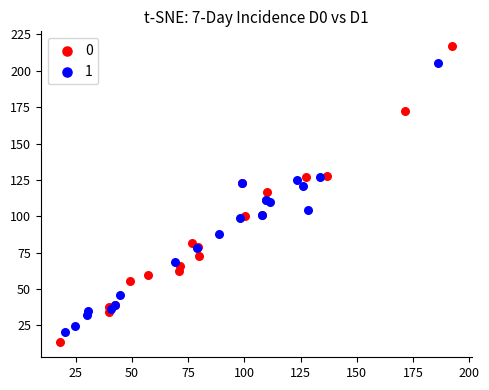

What are all the series names shown in the legend?

0, 1